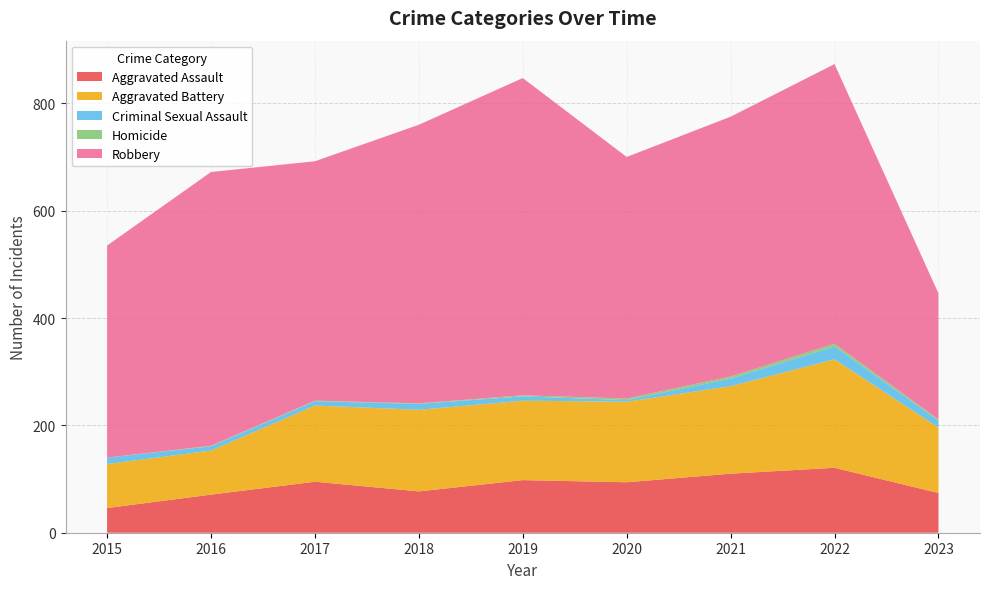

Reading left to right, transcribe all the data shown in this chart.

Aggravated Assault: 46	71	95	77	98	94	110	121	74
Aggravated Battery: 82	82	142	152	148	150	163	202	122
Criminal Sexual Assault: 12	8	8	11	8	3	14	24	13
Homicide: 0	1	1	1	2	3	4	5	2
Robbery: 395	510	446	519	591	450	484	521	235